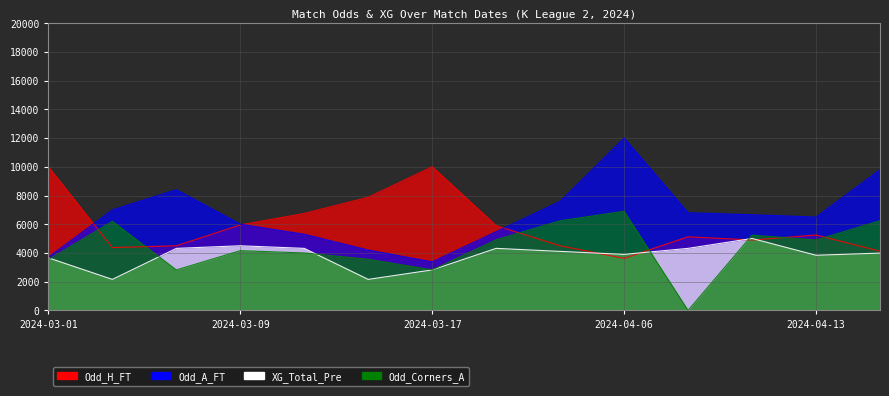

Which label corresponds to the largest value in the chart?

2024-04-06